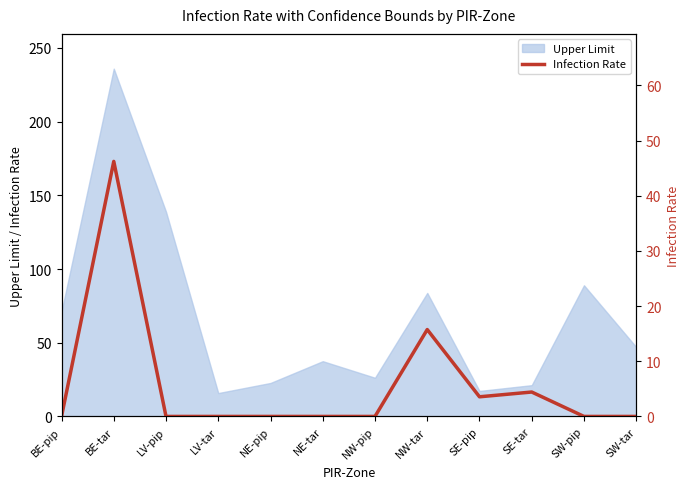

At which category does the data reach its first local peak?

BE-tar